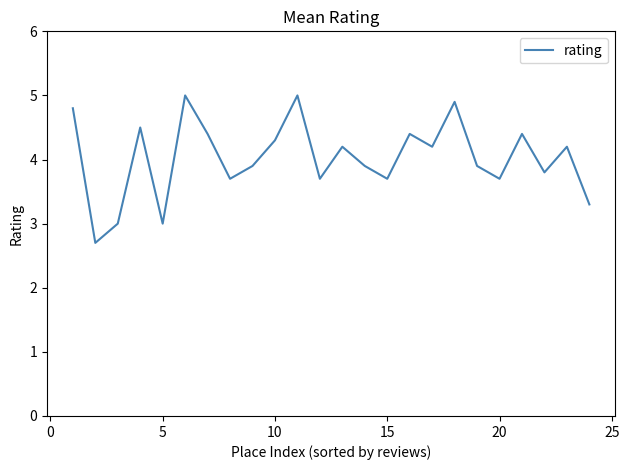

What is the difference between the maximum and minimum values?

2.3